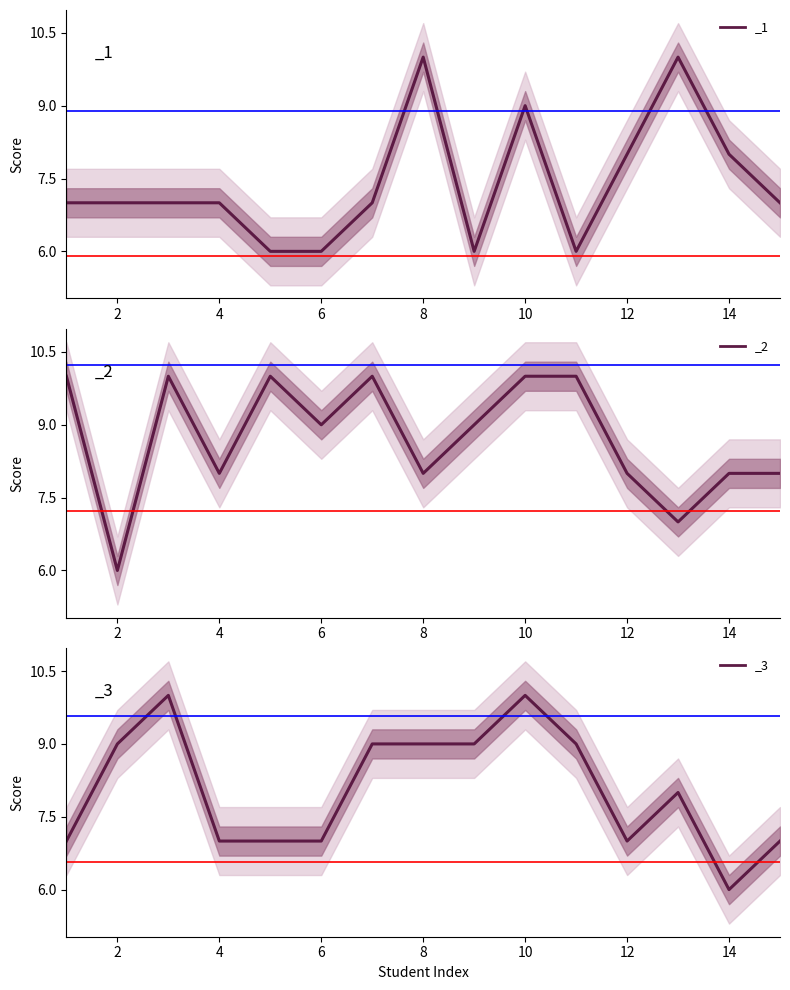

True or false: _2 has more than 2 interior local peaks.

True